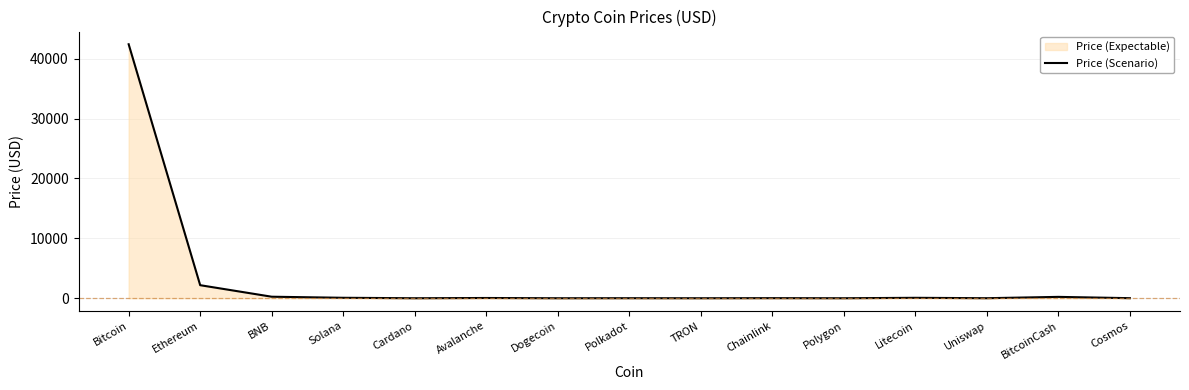

Rank the categories by value from highest to lowest.

Bitcoin, Ethereum, BNB, BitcoinCash, Solana, Litecoin, Avalanche, Chainlink, Cosmos, Polkadot, Uniswap, Polygon, Cardano, TRON, Dogecoin